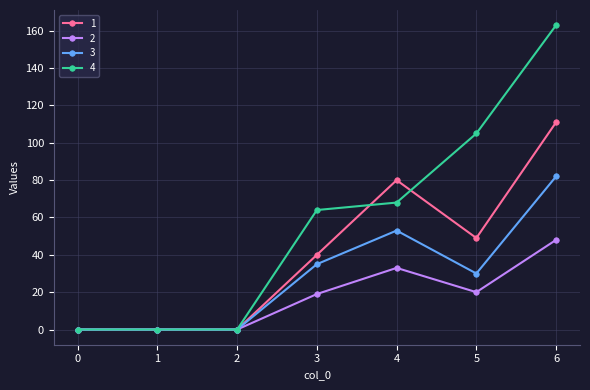

Reading left to right, extract all data points from this chart.

1: 0	0	0	40	80	49	111
2: 0	0	0	19	33	20	48
3: 0	0	0	35	53	30	82
4: 0	0	0	64	68	105	163